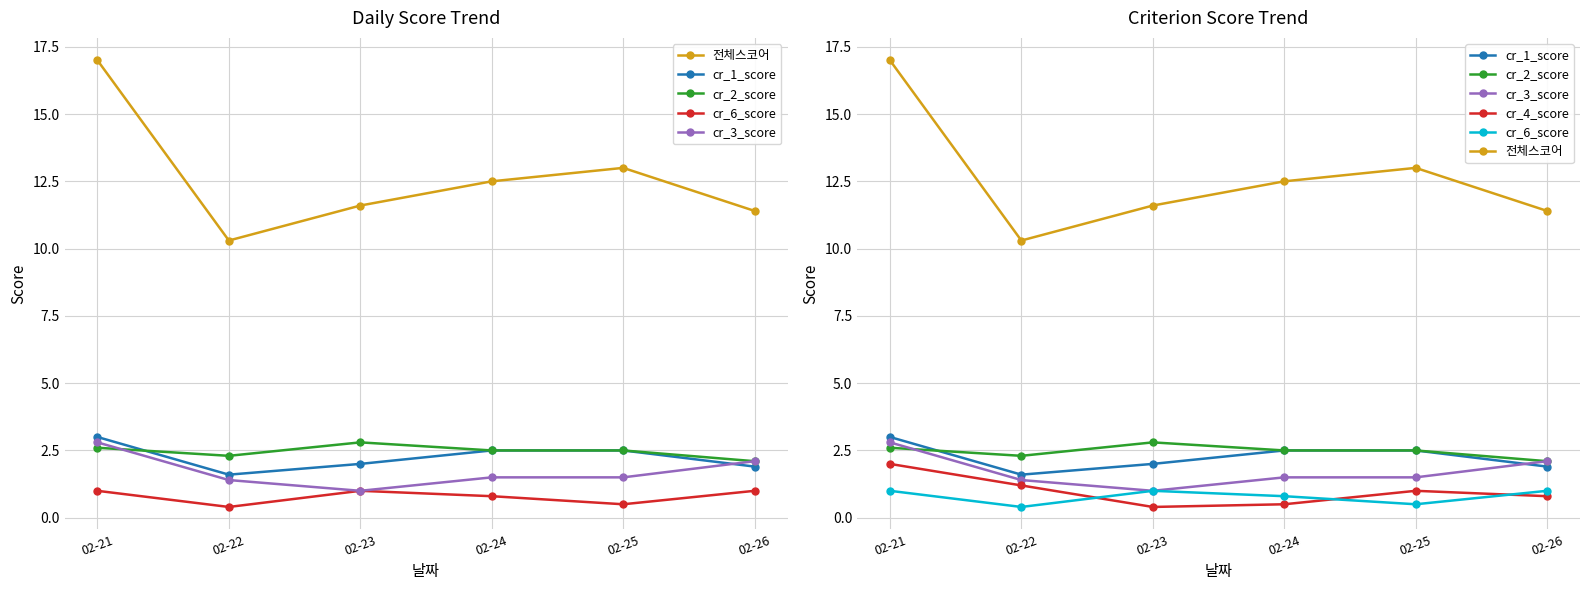

How many categories are shown in the chart?

6